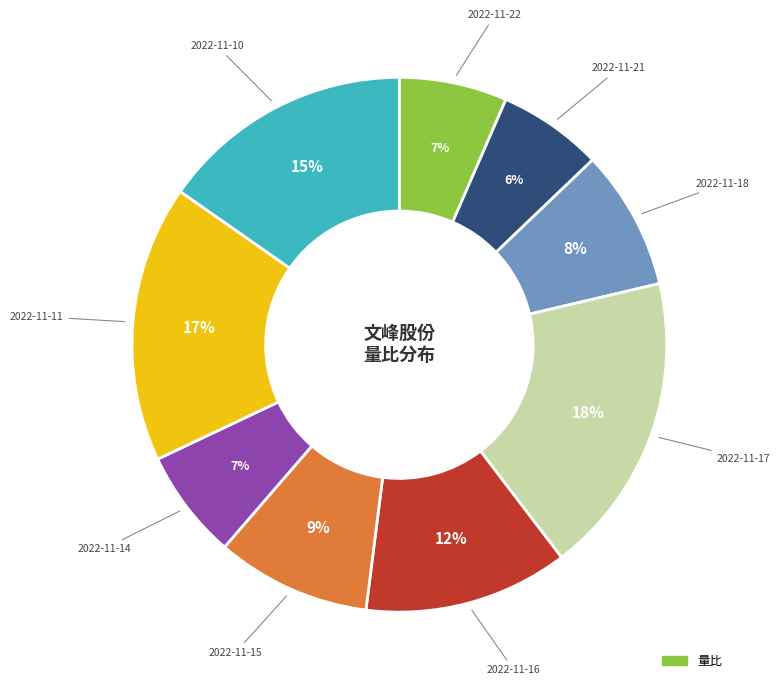

Is there any slice that represents more than half of the pie?

No